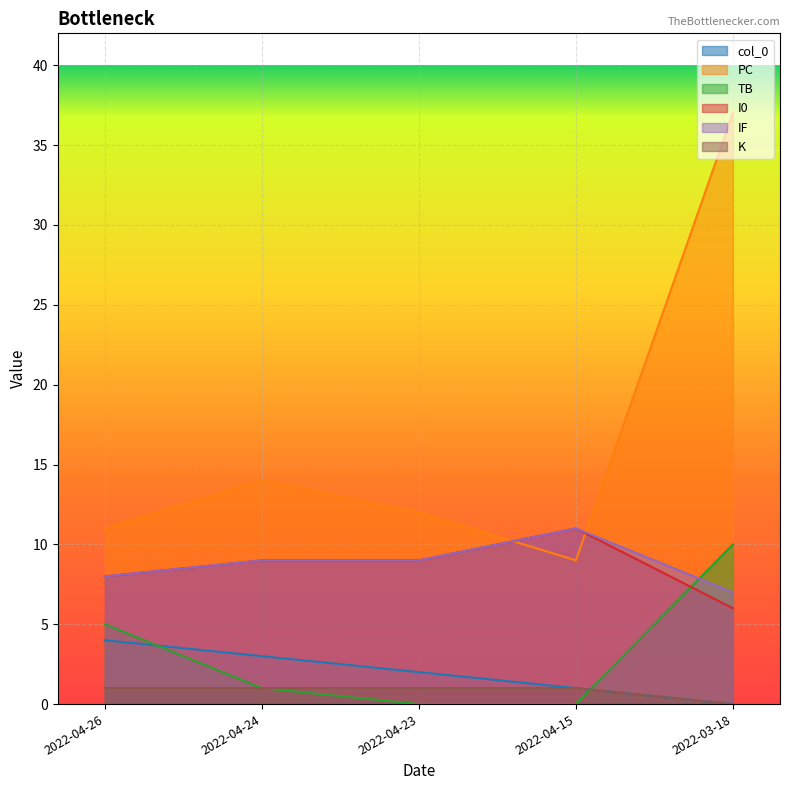

Which category has the lowest value in the col_0 series?

2022-03-18